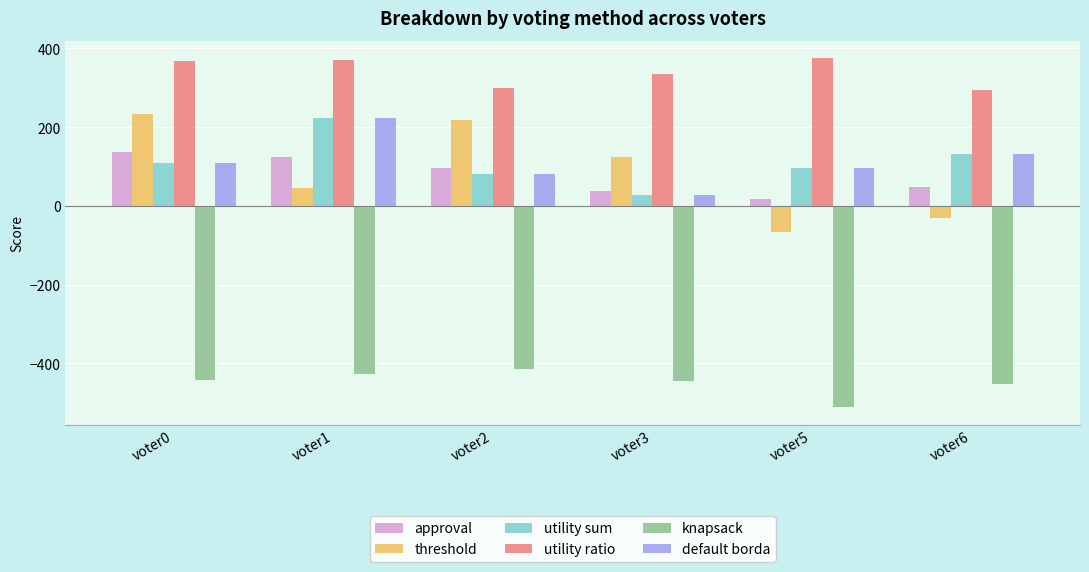

What value does the knapsack series have at voter3, to the nearest 10?

-440